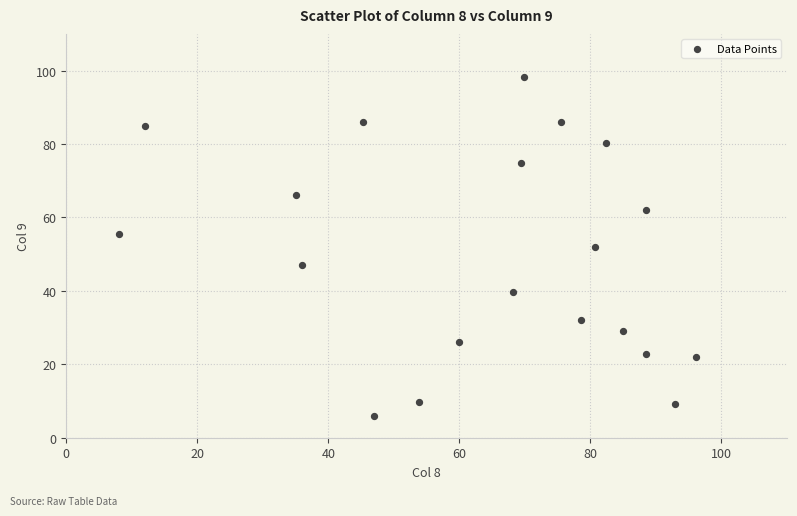

What is the range of Y values (max minus min)?

92.4